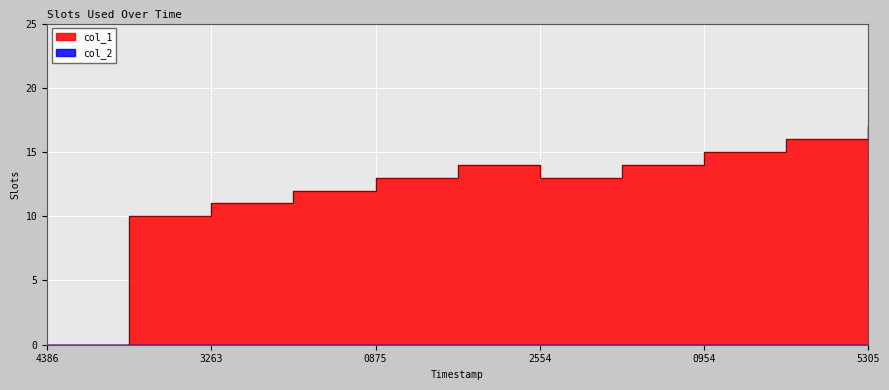

How many points are lower than both their immediate neighbors (excluding endpoints)?

1